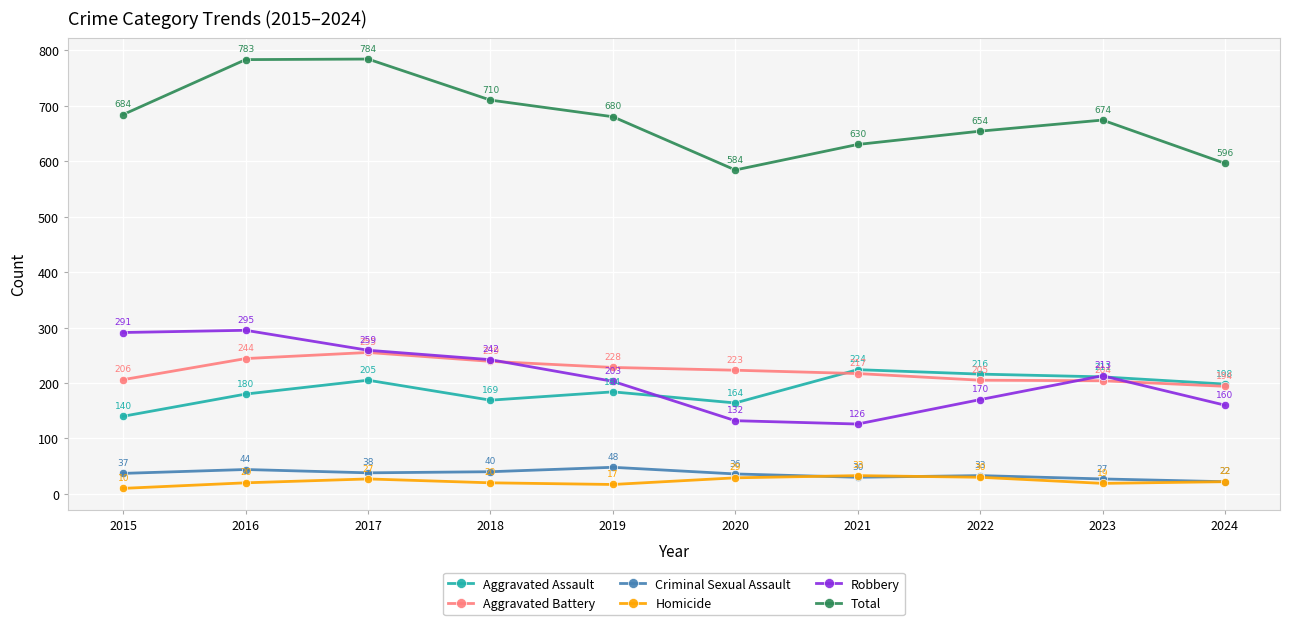

True or false: Total and Aggravated Battery intersect in this chart.

False